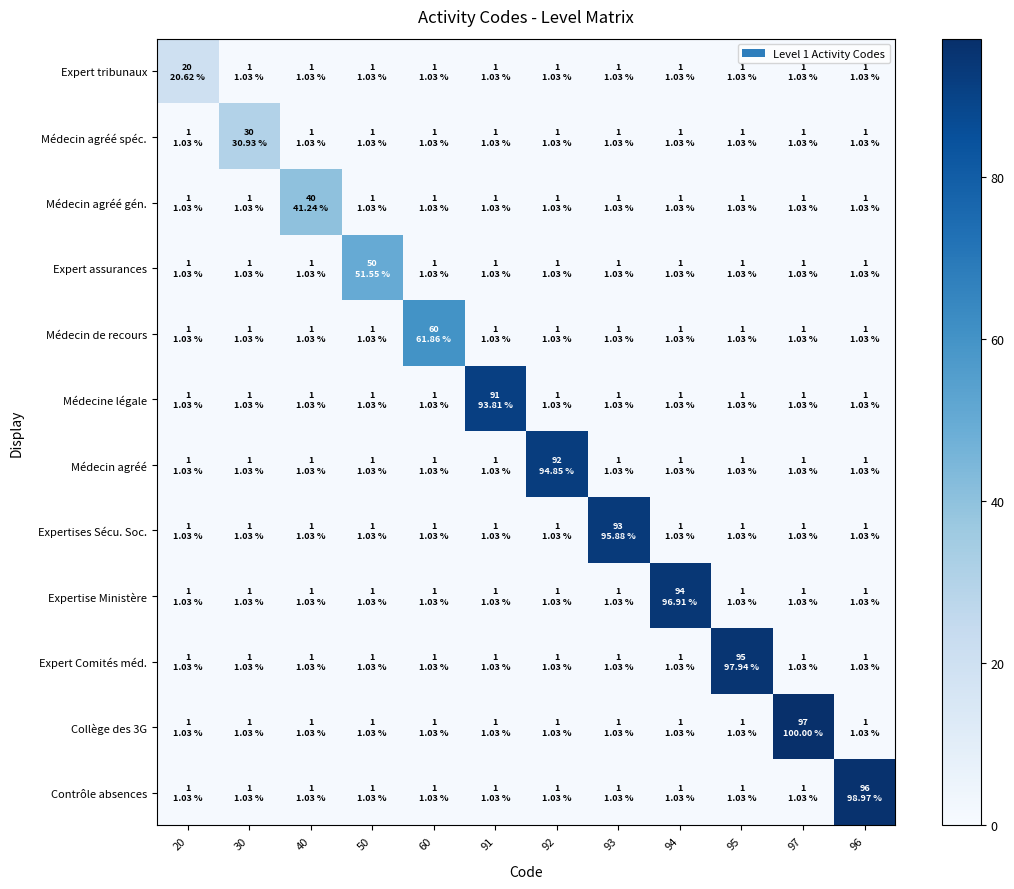

At which category is the sum across all series the highest?

97